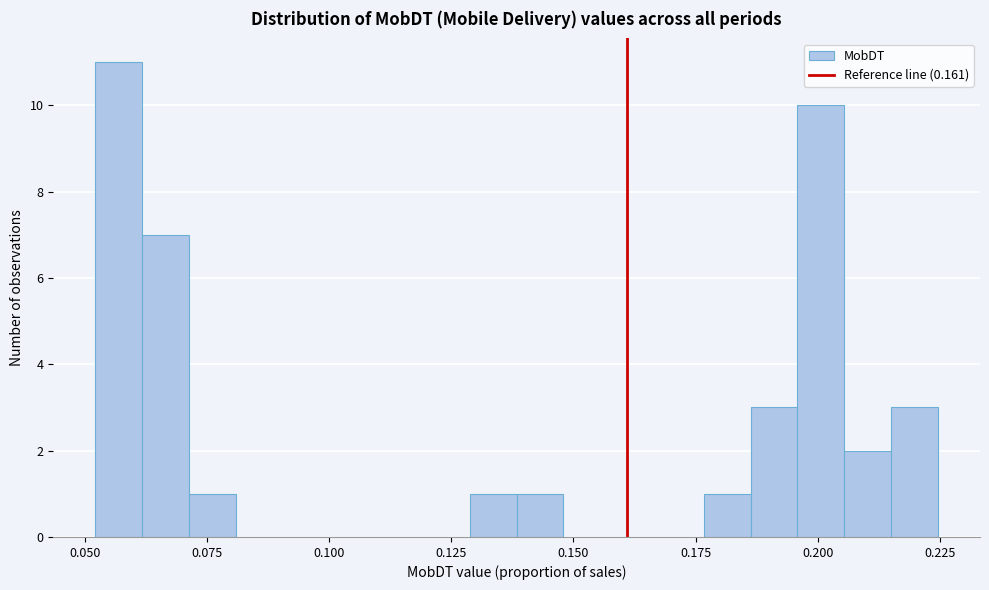

Read against the x-axis, roughly where is the centre of the tallest bar?

0.055